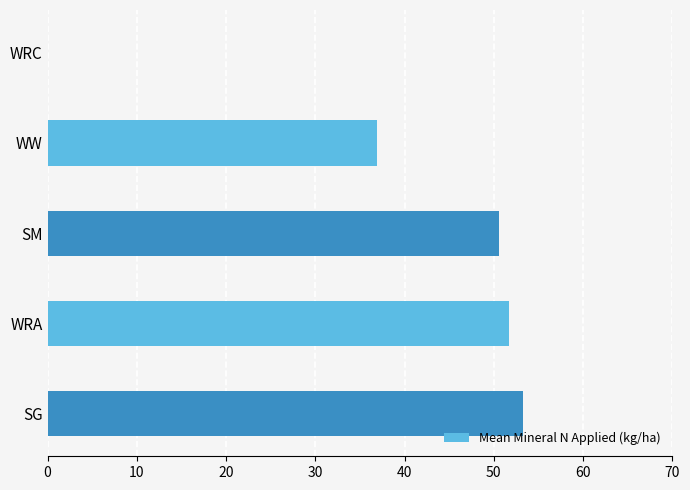

Read the value at WW.

36.9